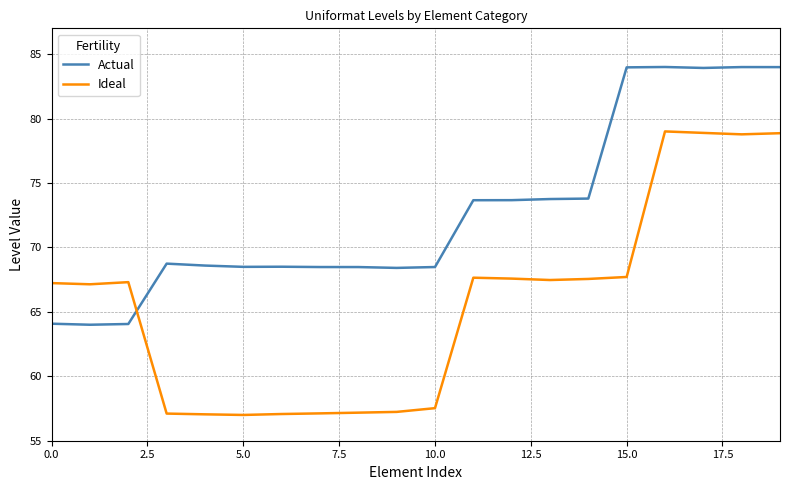

Which series has the largest range (max minus min)?

Ideal